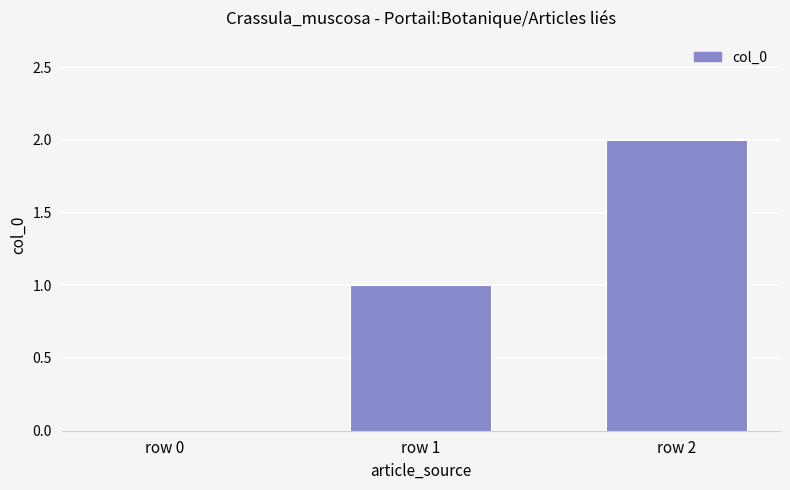

How many values are between 0 and 2?

3